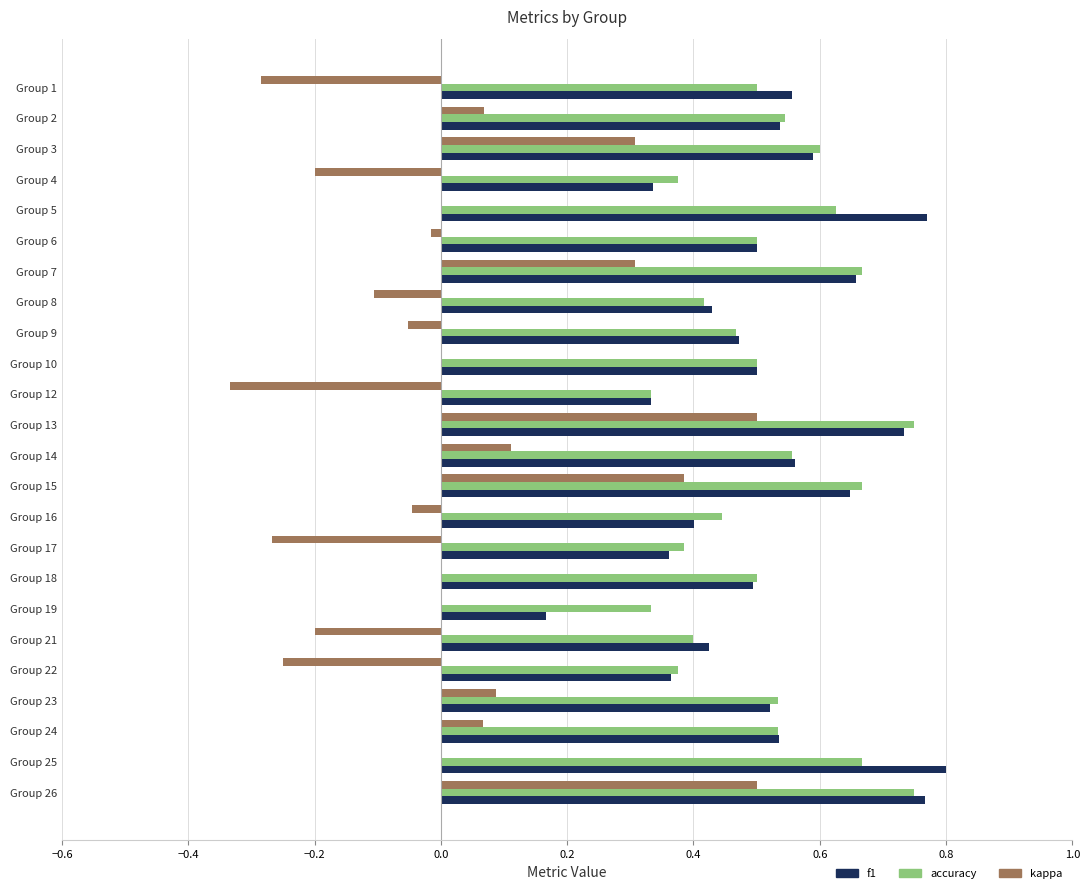

Is the value of kappa at Group 24 greater than the value of f1 at Group 1?

No